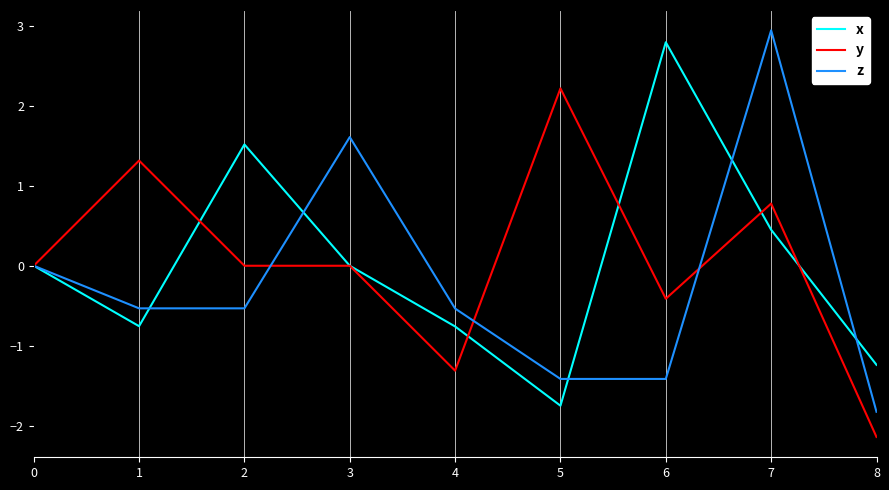

Which category has the lowest value across all series?

8